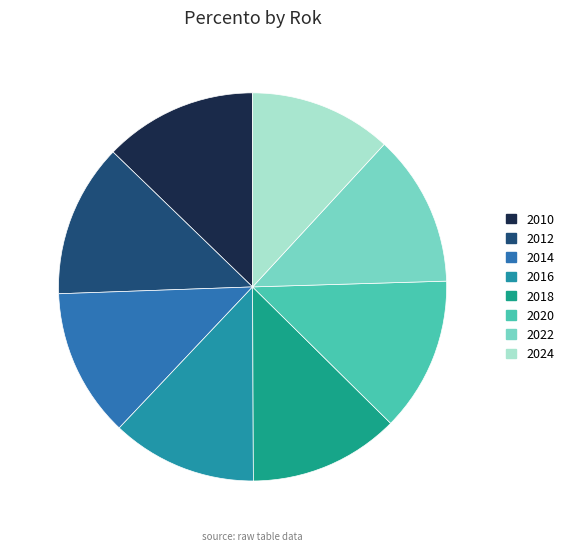

True or false: 2016 accounts for 24% of the total.

False